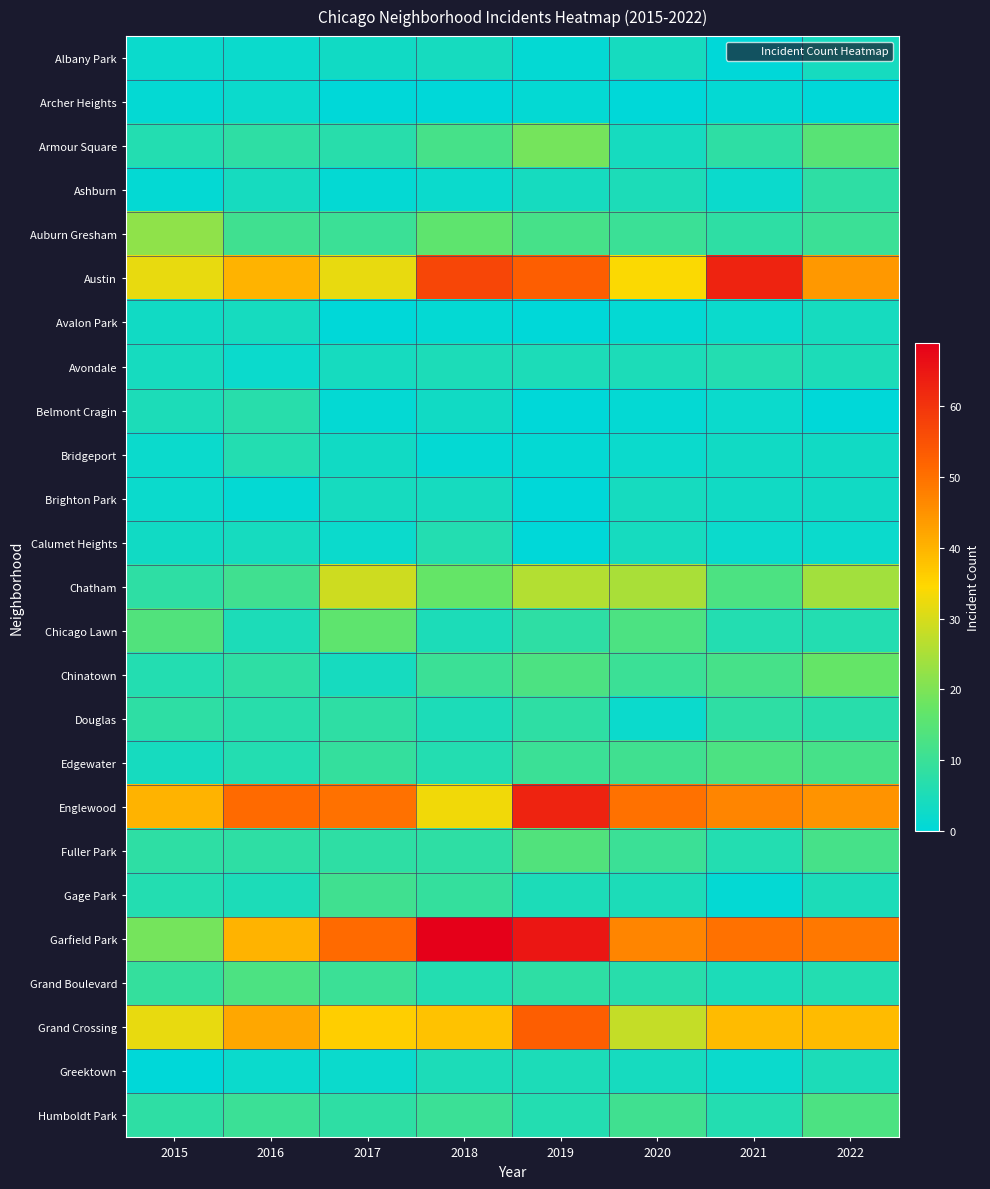

Reading right to left, what are all the values shown in this chart?

Albany Park: 2022=4	2021=0	2020=4	2019=1	2018=4	2017=3	2016=2	2015=2
Archer Heights: 2022=0	2021=1	2020=0	2019=1	2018=0	2017=0	2016=2	2015=1
Armour Square: 2022=15	2021=8	2020=4	2019=19	2018=12	2017=7	2016=8	2015=6
Ashburn: 2022=8	2021=2	2020=5	2019=4	2018=2	2017=1	2016=4	2015=1
Auburn Gresham: 2022=10	2021=8	2020=10	2019=12	2018=16	2017=10	2016=11	2015=22
Austin: 2022=44	2021=63	2020=34	2019=53	2018=57	2017=32	2016=40	2015=32
Avalon Park: 2022=4	2021=2	2020=1	2019=0	2018=1	2017=0	2016=4	2015=3
Avondale: 2022=5	2021=6	2020=5	2019=5	2018=5	2017=4	2016=2	2015=4
Belmont Cragin: 2022=0	2021=2	2020=1	2019=0	2018=3	2017=1	2016=7	2015=5
Bridgeport: 2022=3	2021=3	2020=2	2019=1	2018=1	2017=3	2016=6	2015=2
Brighton Park: 2022=3	2021=3	2020=4	2019=0	2018=4	2017=4	2016=1	2015=2
Calumet Heights: 2022=2	2021=2	2020=4	2019=0	2018=6	2017=2	2016=4	2015=3
Chatham: 2022=24	2021=13	2020=25	2019=26	2018=17	2017=29	2016=11	2015=8
Chicago Lawn: 2022=6	2021=6	2020=13	2019=8	2018=5	2017=16	2016=5	2015=14
Chinatown: 2022=17	2021=12	2020=10	2019=13	2018=10	2017=4	2016=8	2015=6
Douglas: 2022=7	2021=8	2020=2	2019=8	2018=5	2017=8	2016=7	2015=8
Edgewater: 2022=12	2021=13	2020=11	2019=10	2018=6	2017=9	2016=6	2015=4
Englewood: 2022=45	2021=47	2020=50	2019=63	2018=33	2017=50	2016=51	2015=40
Fuller Park: 2022=12	2021=6	2020=10	2019=14	2018=8	2017=8	2016=8	2015=8
Gage Park: 2022=5	2021=1	2020=5	2019=5	2018=9	2017=11	2016=5	2015=6
Garfield Park: 2022=49	2021=50	2020=47	2019=65	2018=69	2017=51	2016=40	2015=19
Grand Boulevard: 2022=6	2021=5	2020=7	2019=8	2018=6	2017=10	2016=13	2015=9
Grand Crossing: 2022=39	2021=39	2020=28	2019=53	2018=38	2017=36	2016=42	2015=32
Greektown: 2022=5	2021=2	2020=4	2019=5	2018=5	2017=2	2016=2	2015=0
Humboldt Park: 2022=13	2021=6	2020=11	2019=6	2018=10	2017=8	2016=10	2015=8